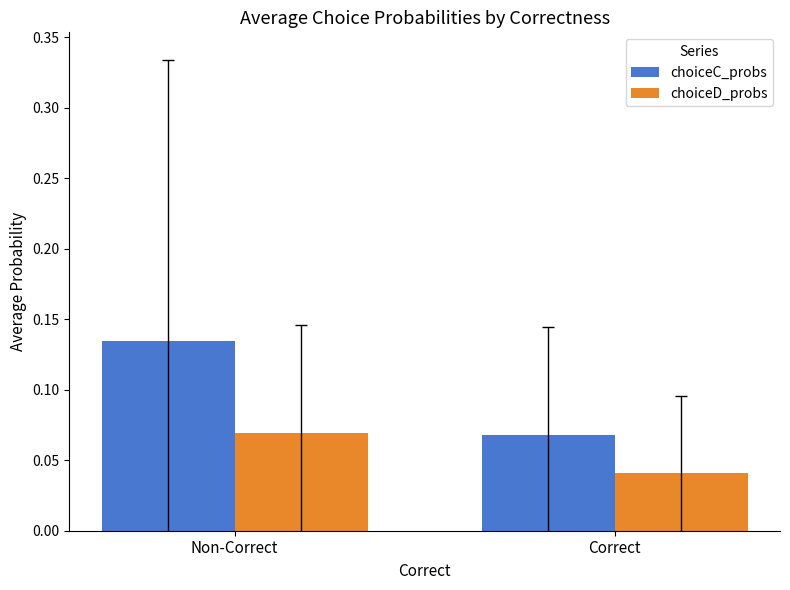

Where is choiceD_probs nearest to the value 0?

Correct